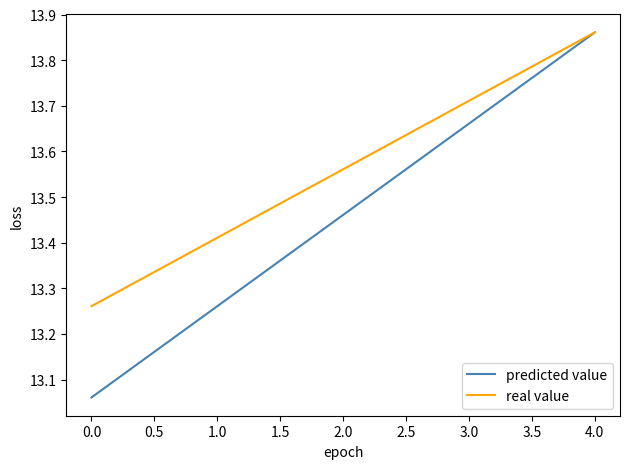

Where is real value nearest to the value 13?

0.0